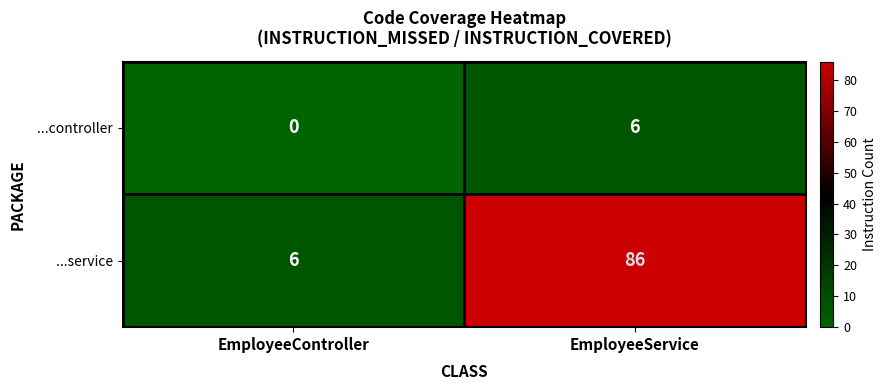

What is the sum of the ...controller values at EmployeeController and EmployeeService?

6